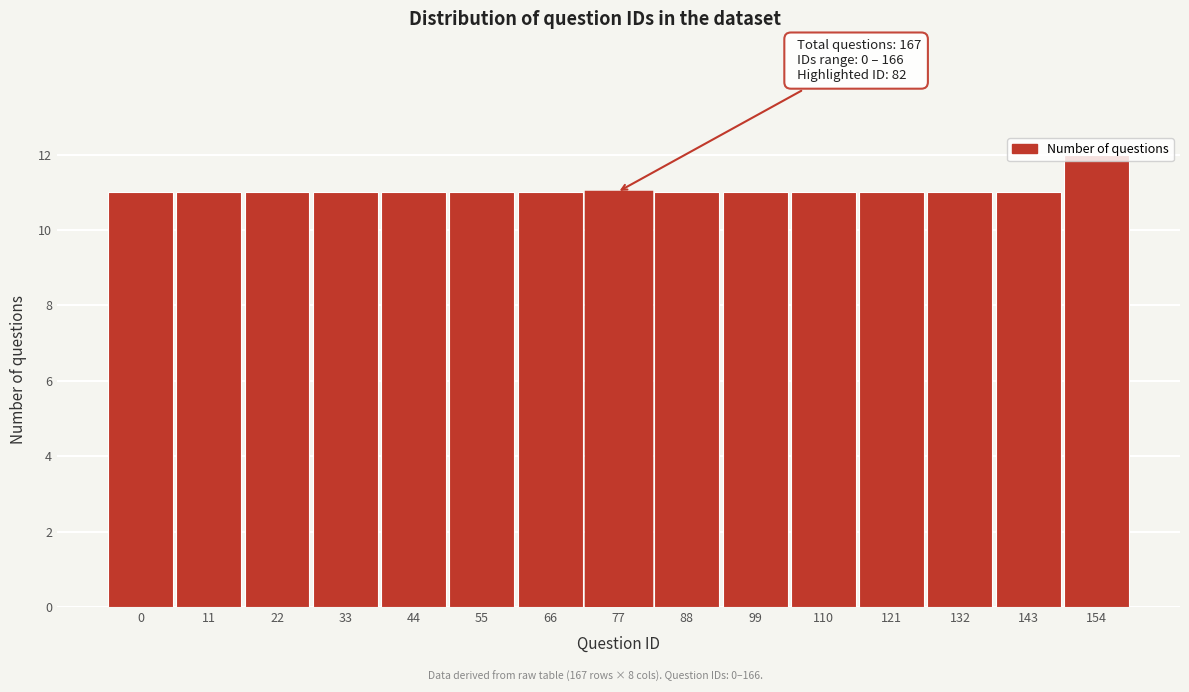

Is it true that the value at 11 is 11?

True